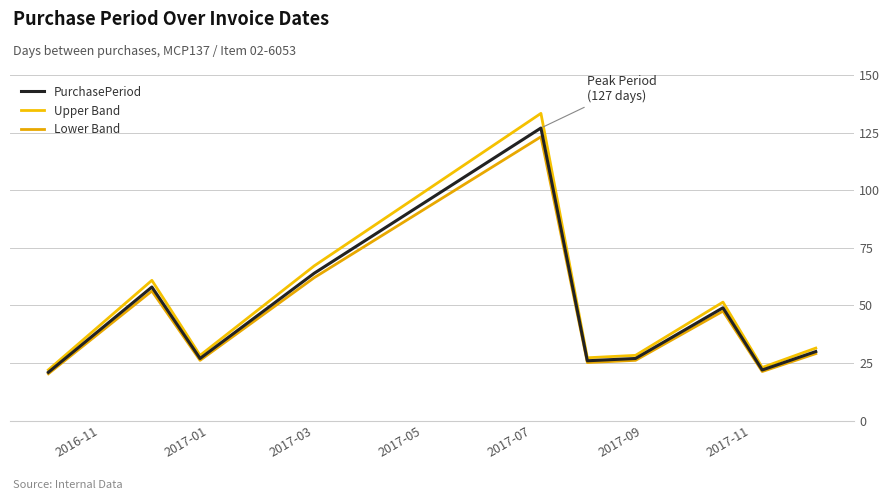

Is this an area chart (filled region under the line)?

No